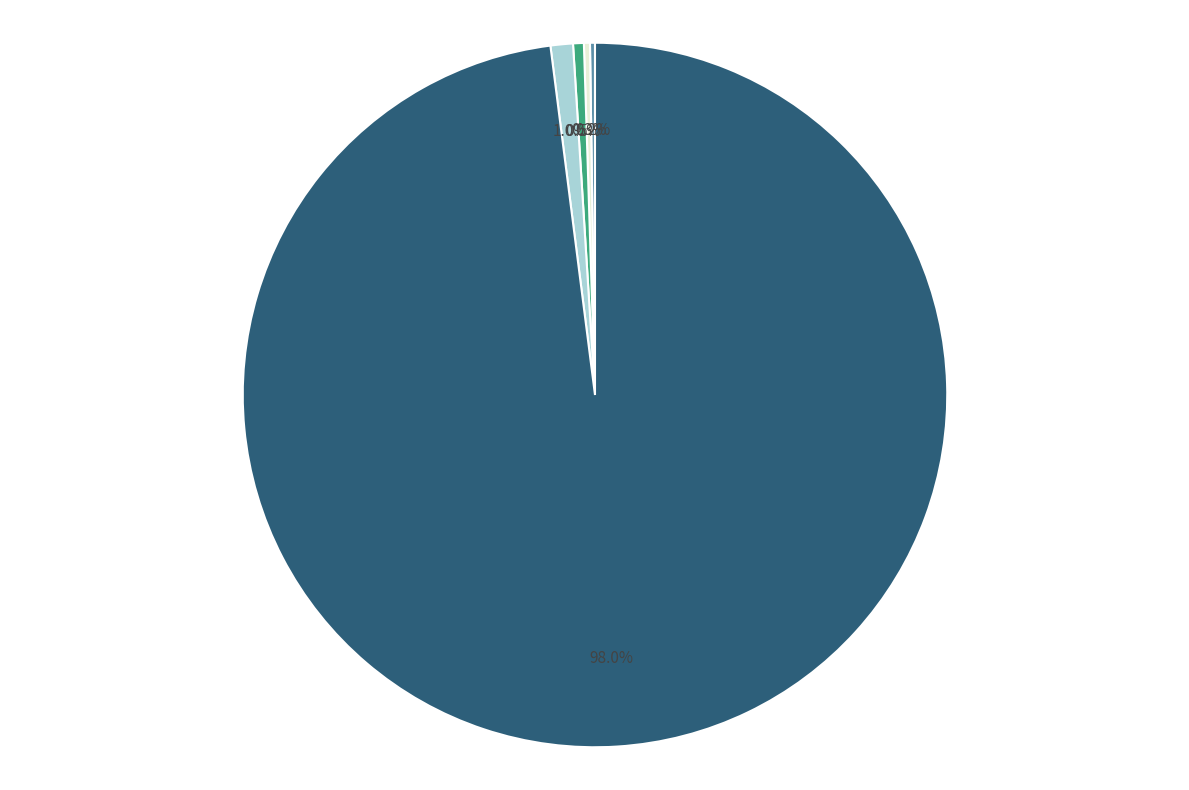

Between min and 25%, which is larger?

25%